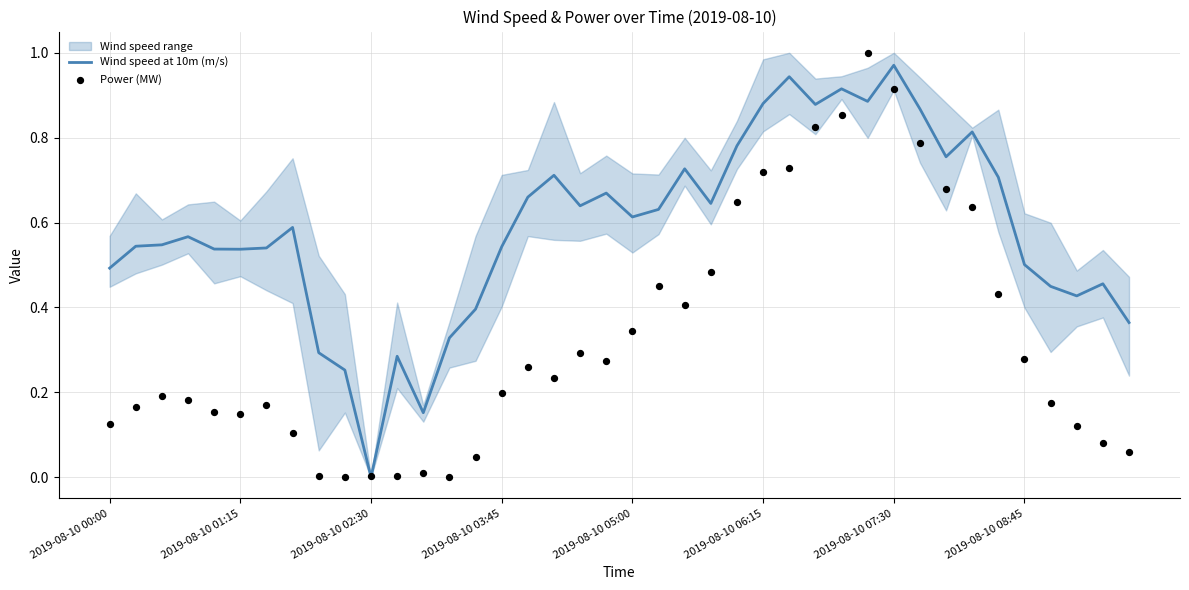

At which category is the sum across all series the highest?

29